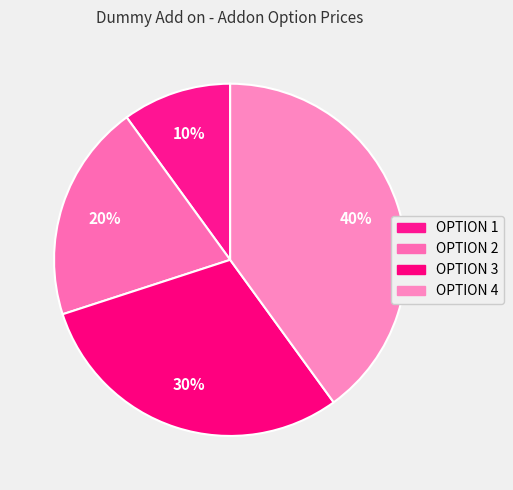

To the nearest percent, what is the average slice percentage?

25%